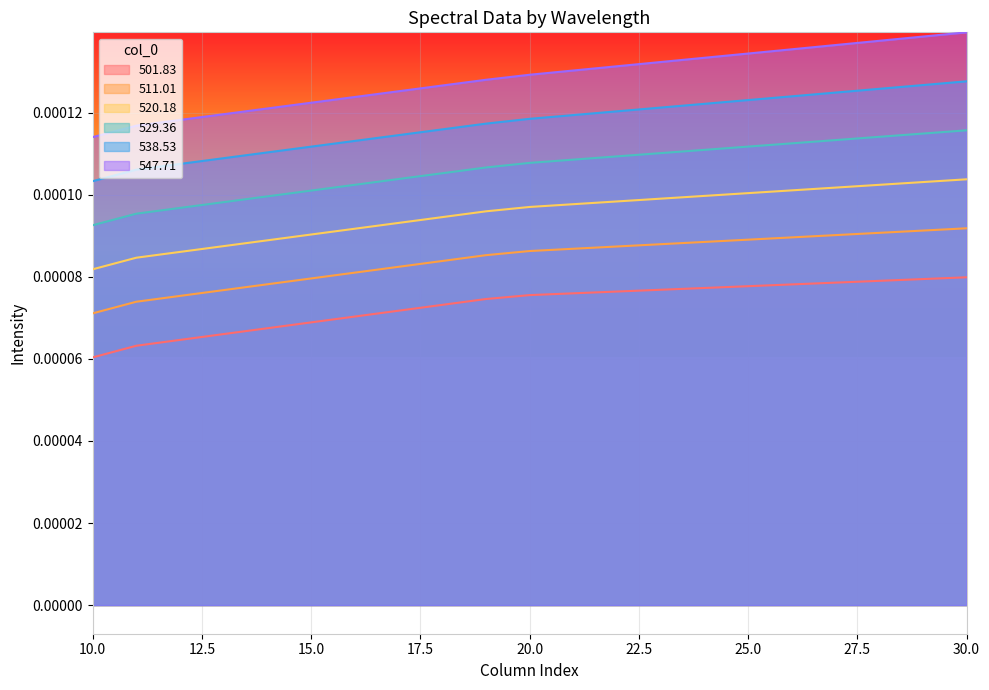

True or false: 529.36 has more than 0 points higher than both neighbors.

False